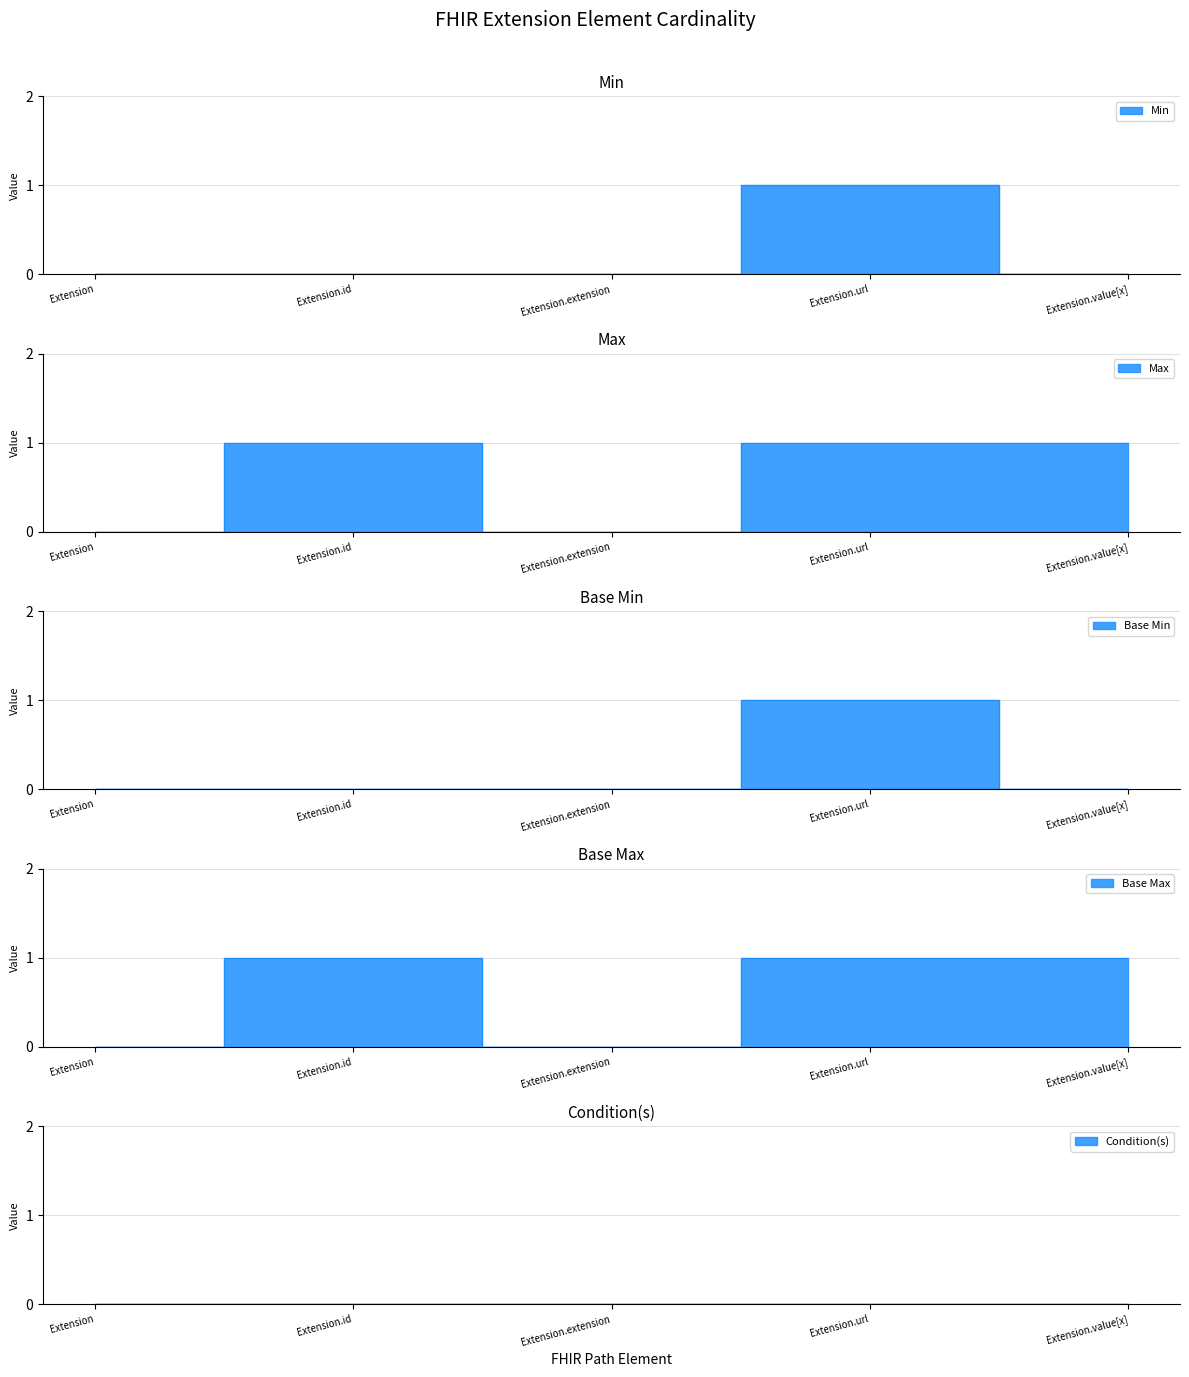

Rank the categories by value from lowest to highest.

Extension, Extension.id, Extension.extension, Extension.value[x], Extension.url